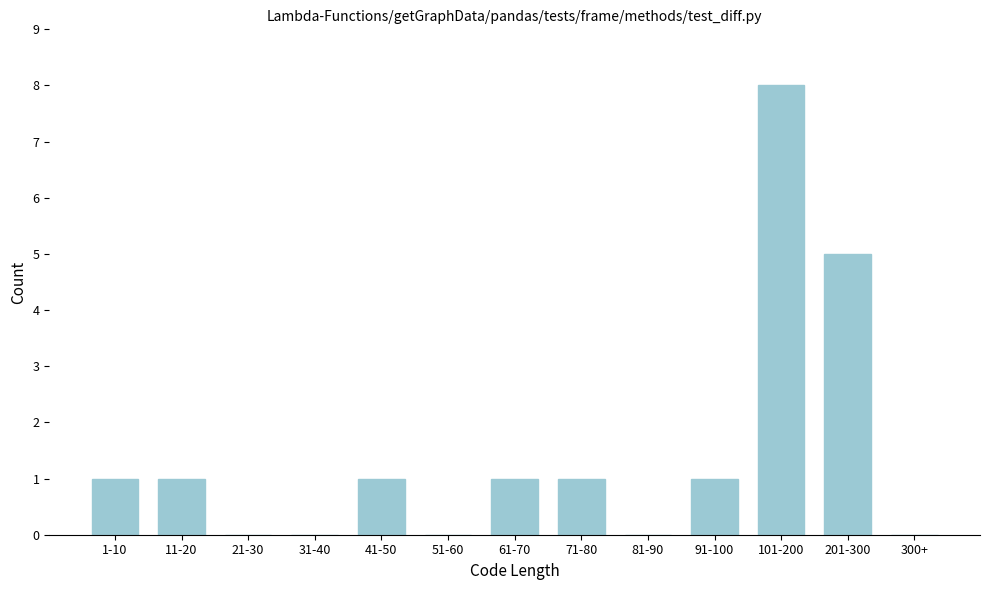

Reading left to right, transcribe all the data shown in this chart.

1-10=1	11-20=1	21-30=0	31-40=0	41-50=1	51-60=0	61-70=1	71-80=1	81-90=0	91-100=1	101-200=8	201-300=5	300+=0